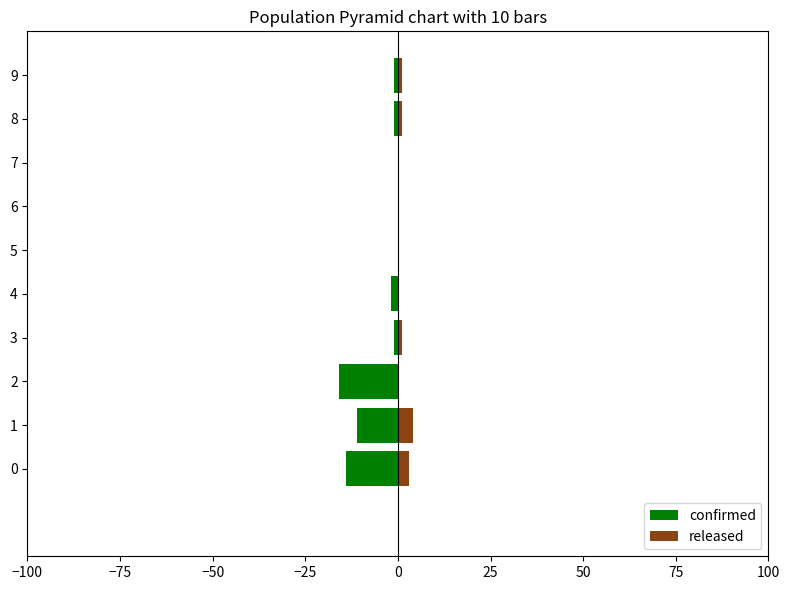

How many bars are there in total?

20